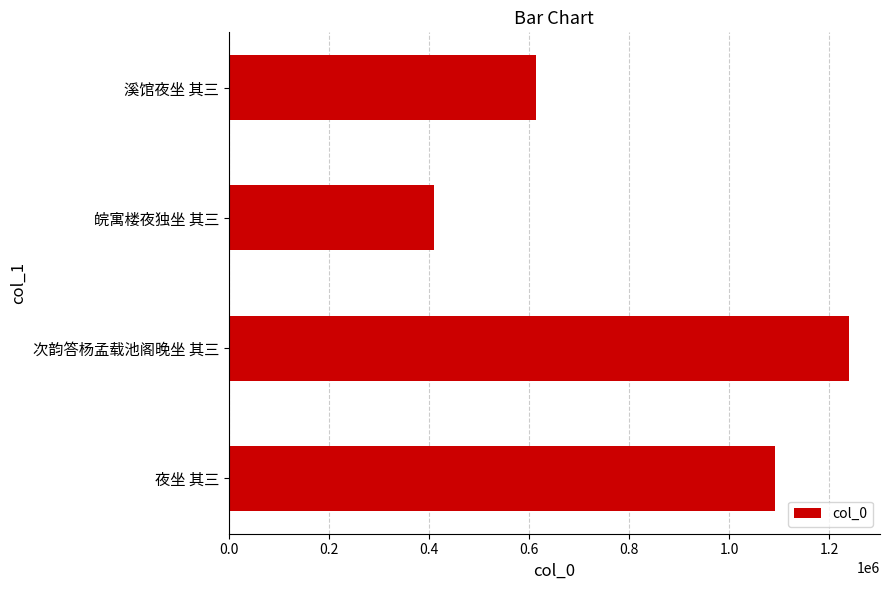

What is the change in value from 次韵答杨孟载池阁晚坐 其三 to 溪馆夜坐 其三?

-626457